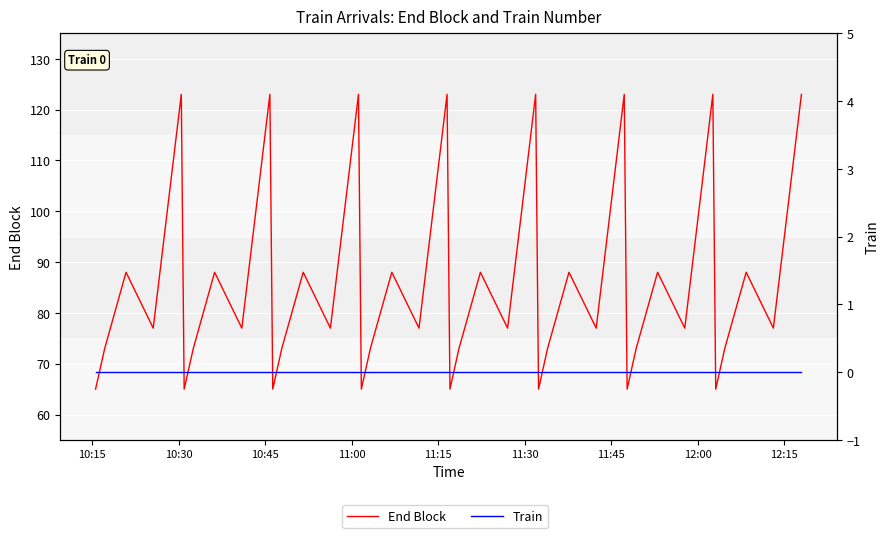

Which series has the widest spread of values?

End Block